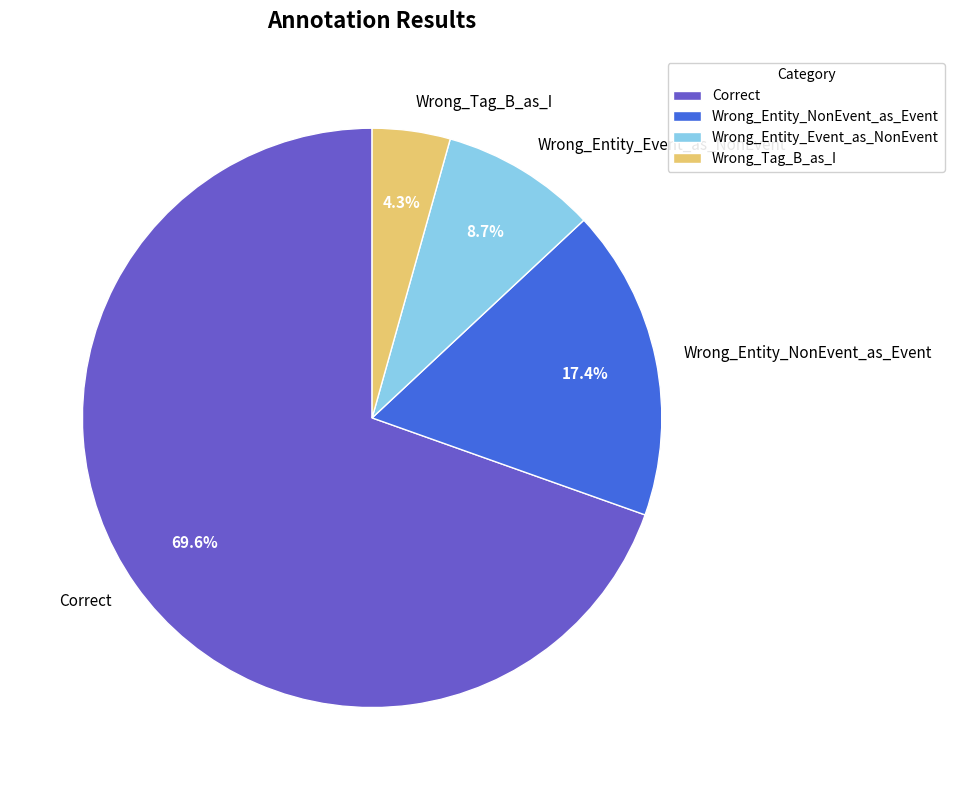

Count the number of slices in the pie.

4